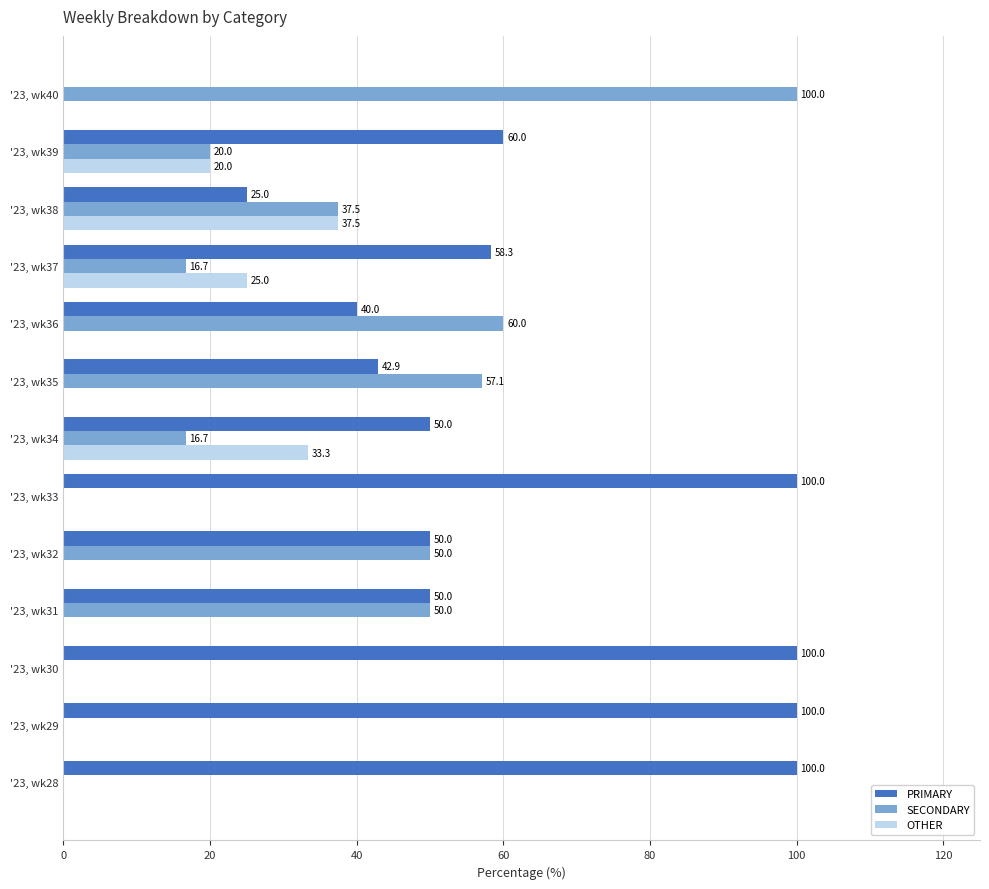

How many values in the OTHER series exceed 0?

4